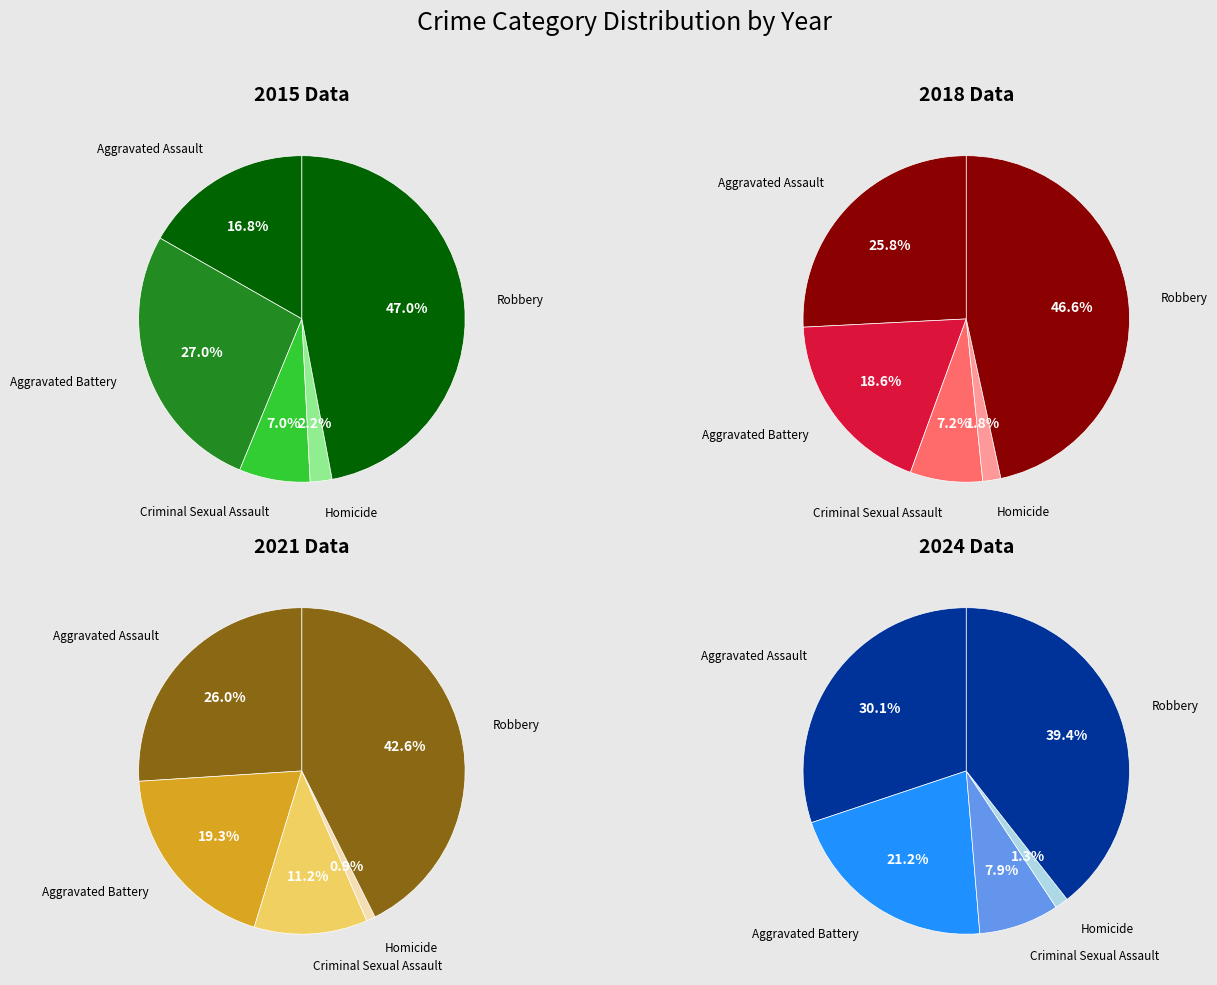

How much of the chart is everything except 7?

87.6%